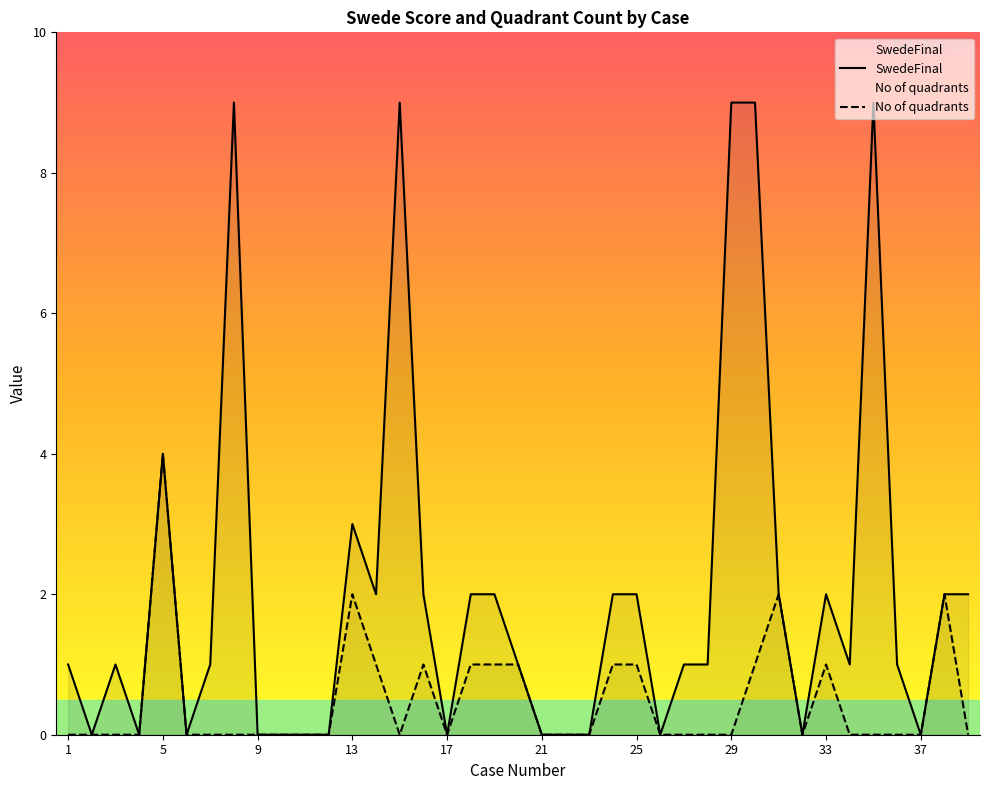

Does the chart display data point markers on the line(s)?

No